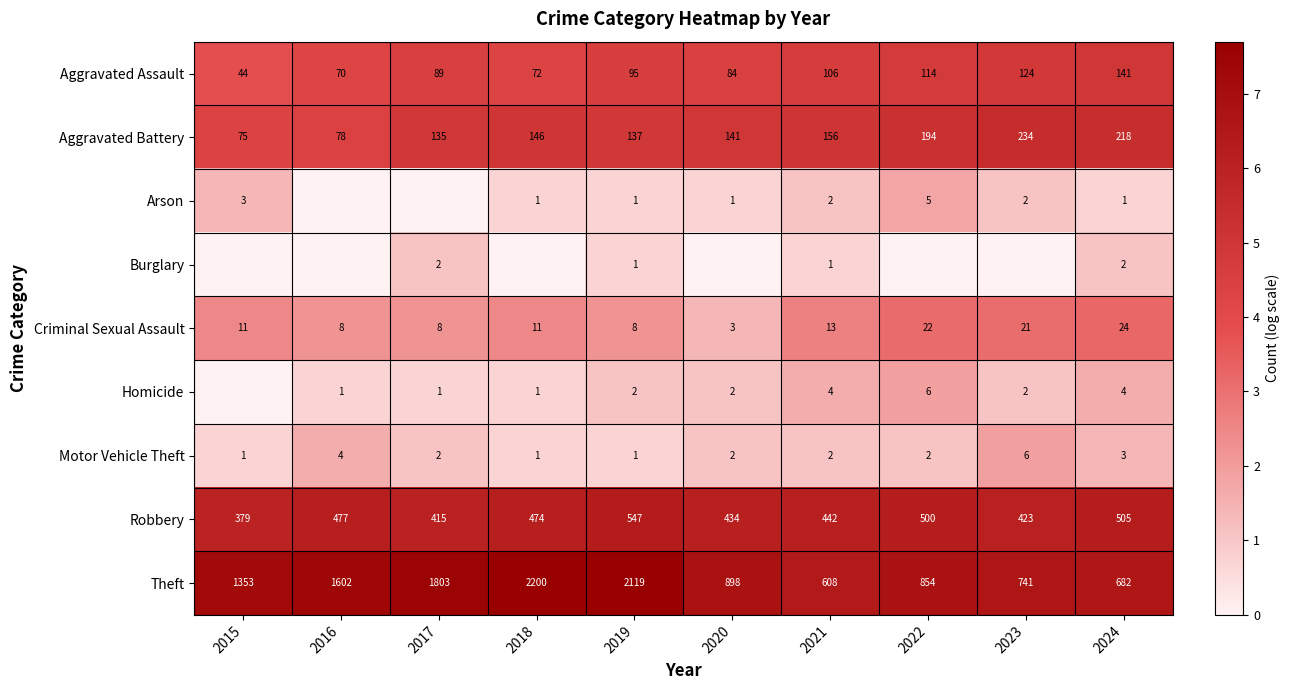

What is the average value of the Robbery series?

6.1